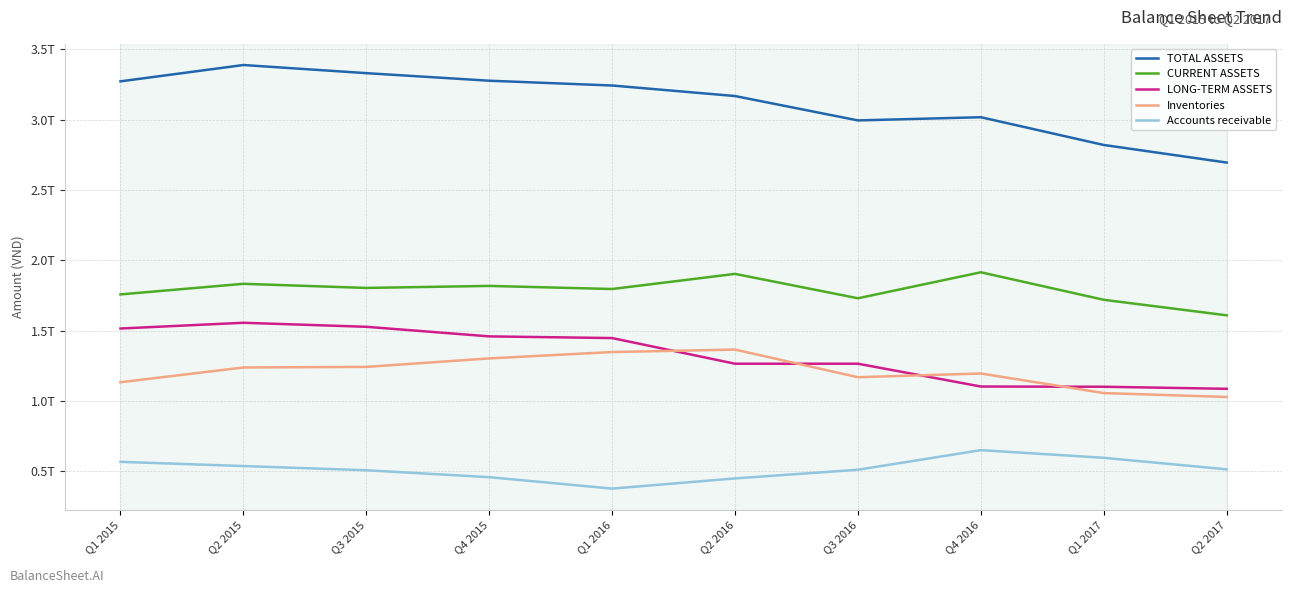

Is the value of LONG-TERM ASSETS at Q1 2017 greater than the value of CURRENT ASSETS at Q1 2017?

No